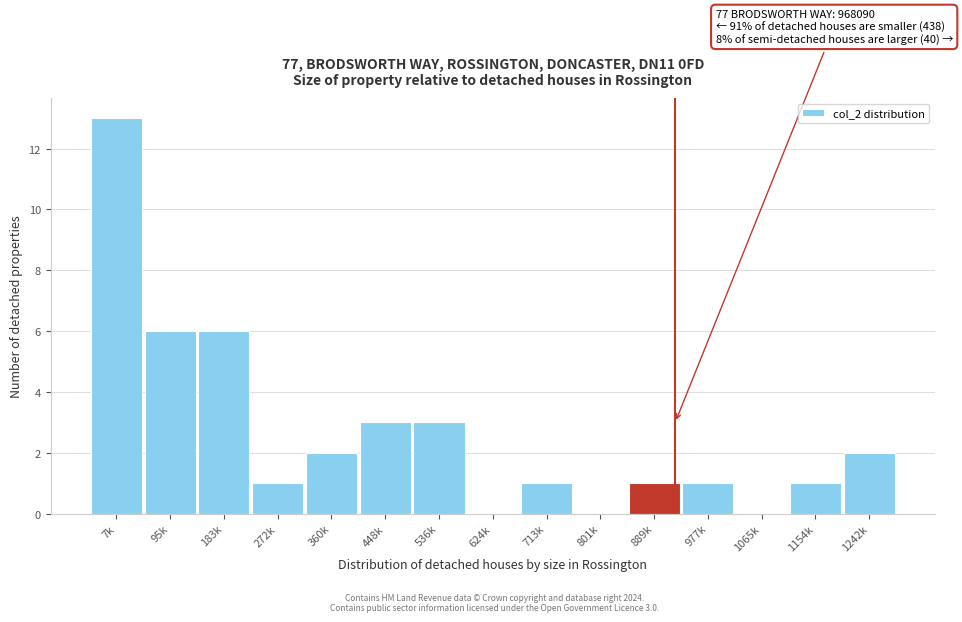

Reading left to right, list all the values displayed in this chart.

7k=13	95k=6	183k=6	272k=1	360k=2	448k=3	536k=3	624k=0	713k=1	801k=0	889k=1	977k=1	1065k=0	1154k=1	1242k=2